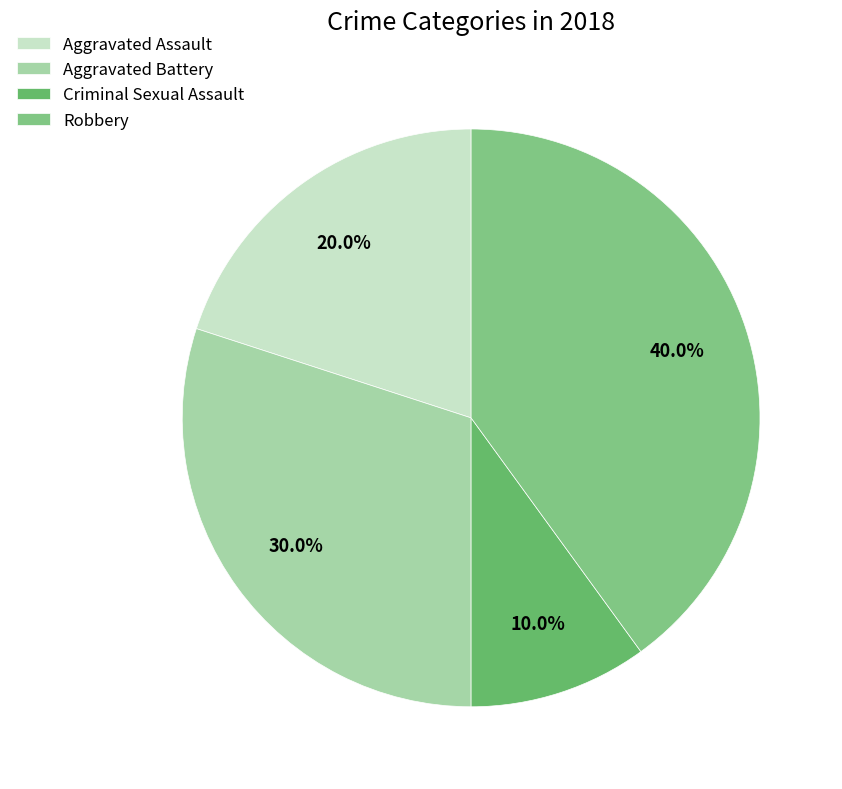

Combined, what portion of the pie is Criminal Sexual Assault and Aggravated Assault?

30.0%